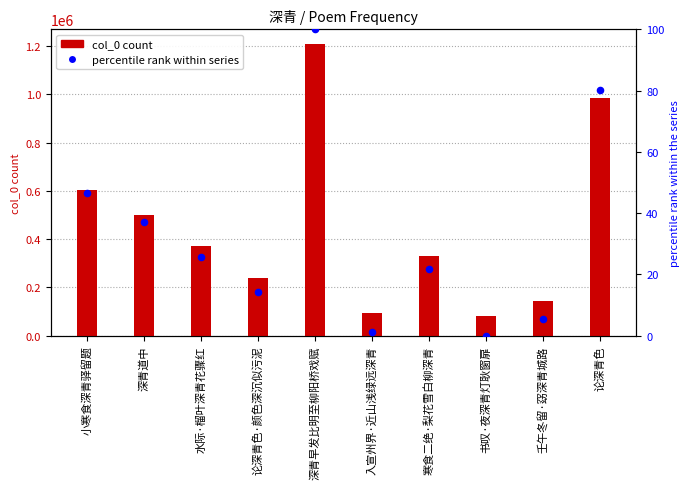

At which category is the sum across all series the highest?

深青早发比明至柳阳桥戏赋